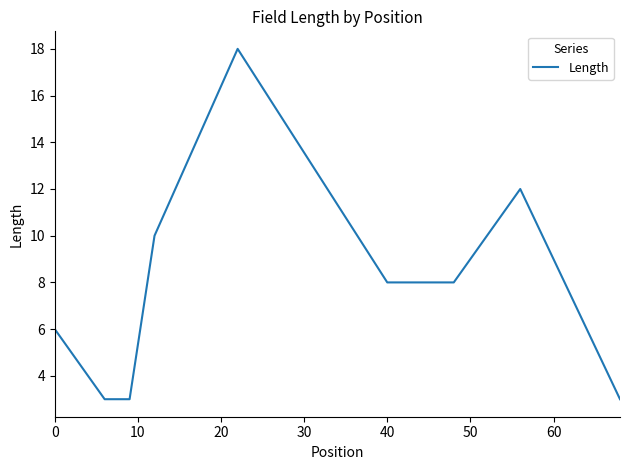

True or false: the data has more than 2 interior local peaks.

False